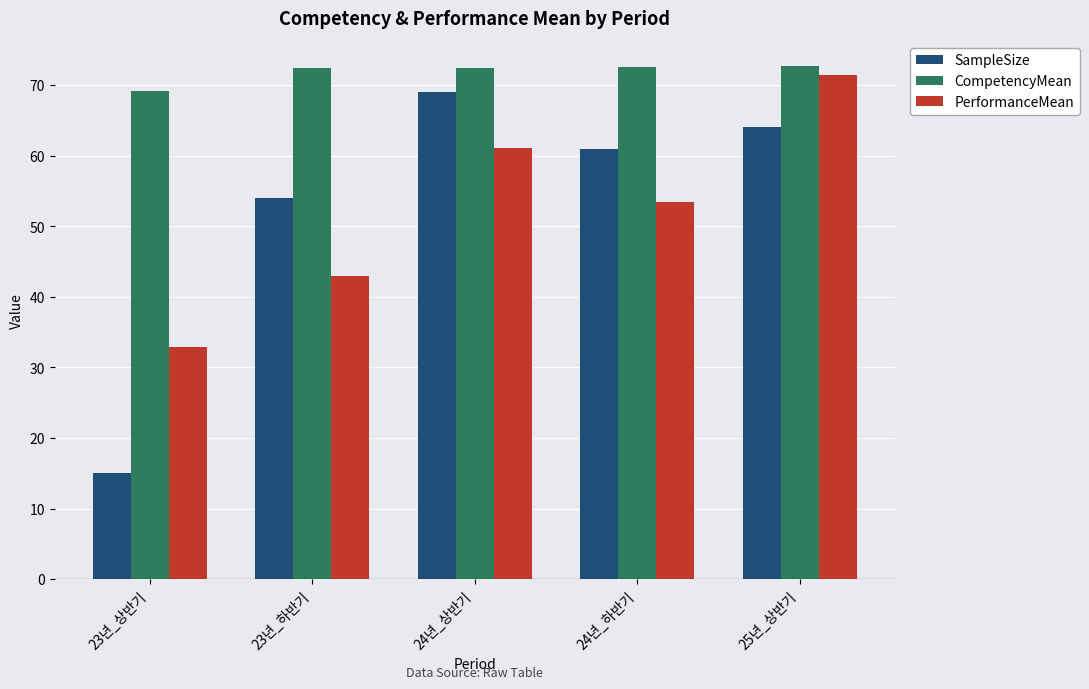

Which series has the largest total across all categories?

CompetencyMean